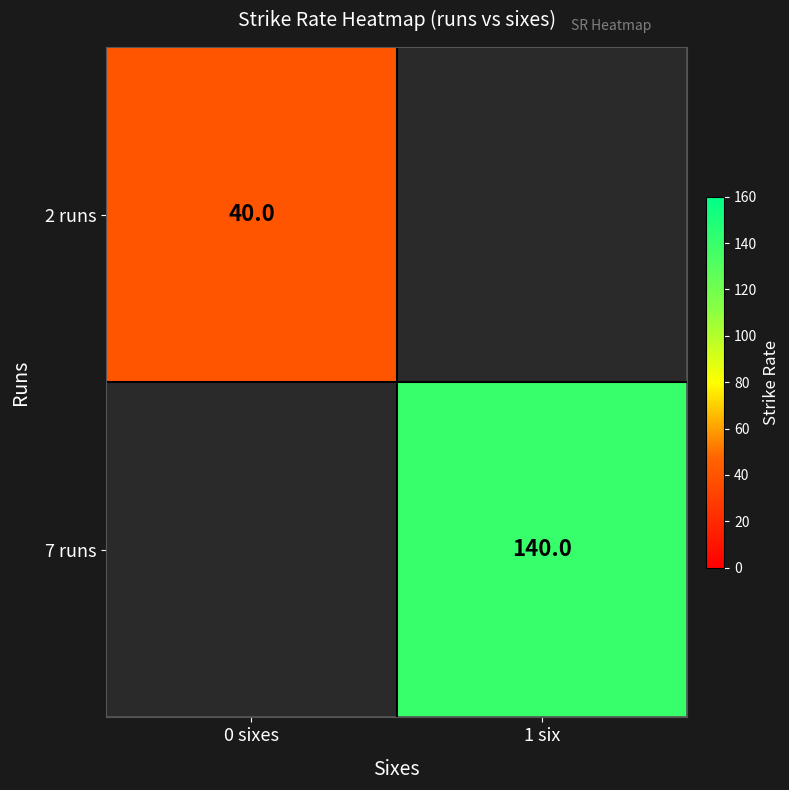

The 7 runs series shows 140 at 1 six. True or false?

True